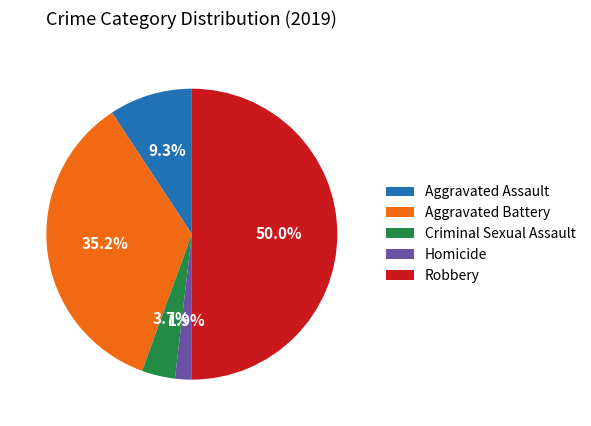

To the nearest percent, what portion does Criminal Sexual Assault represent?

4%